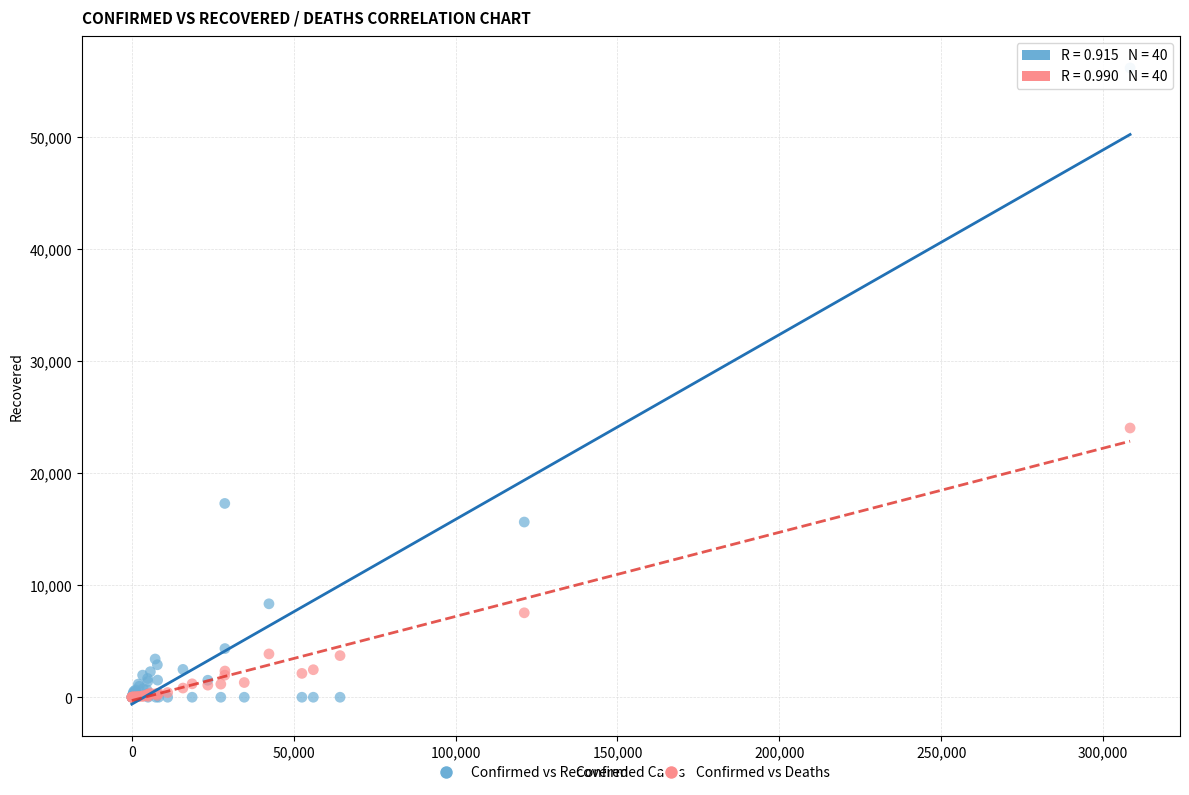

In the Confirmed vs Recovered series, what Y value is closest to 28093?

17303